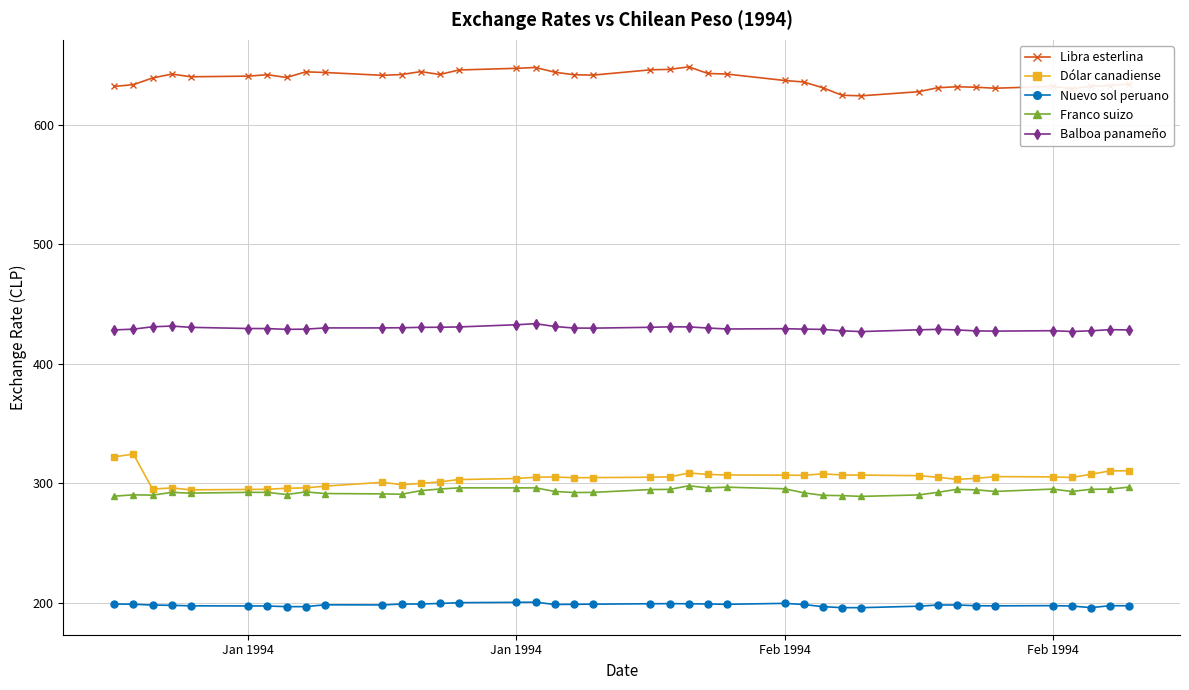

What is the minimum value shown in the chart?

195.9